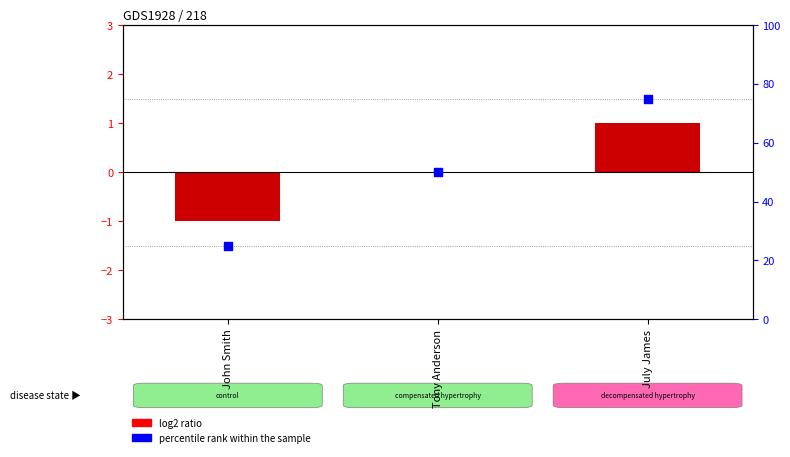

Which series contains the lowest Y value?

log2 ratio